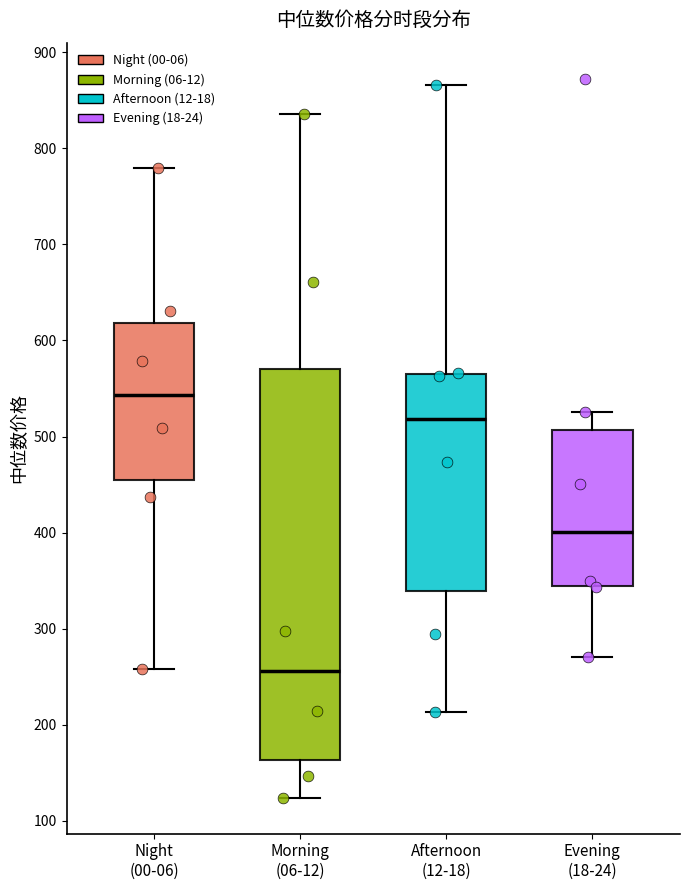

Which box's median line is the highest?

Night (00-06)